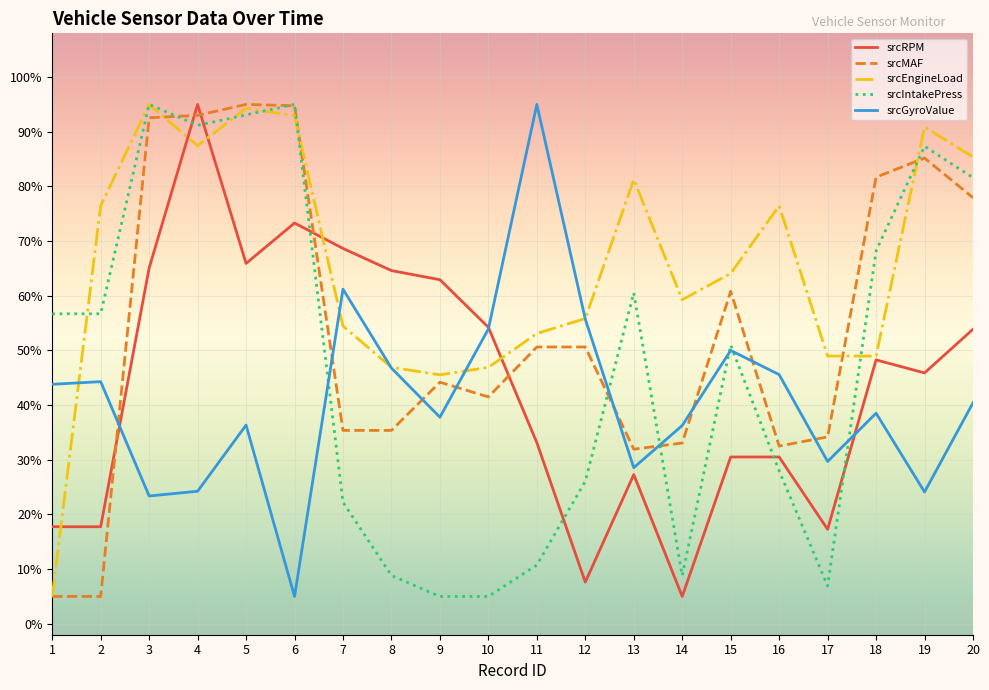

What is the difference between the highest and lowest values at 6?

90.0